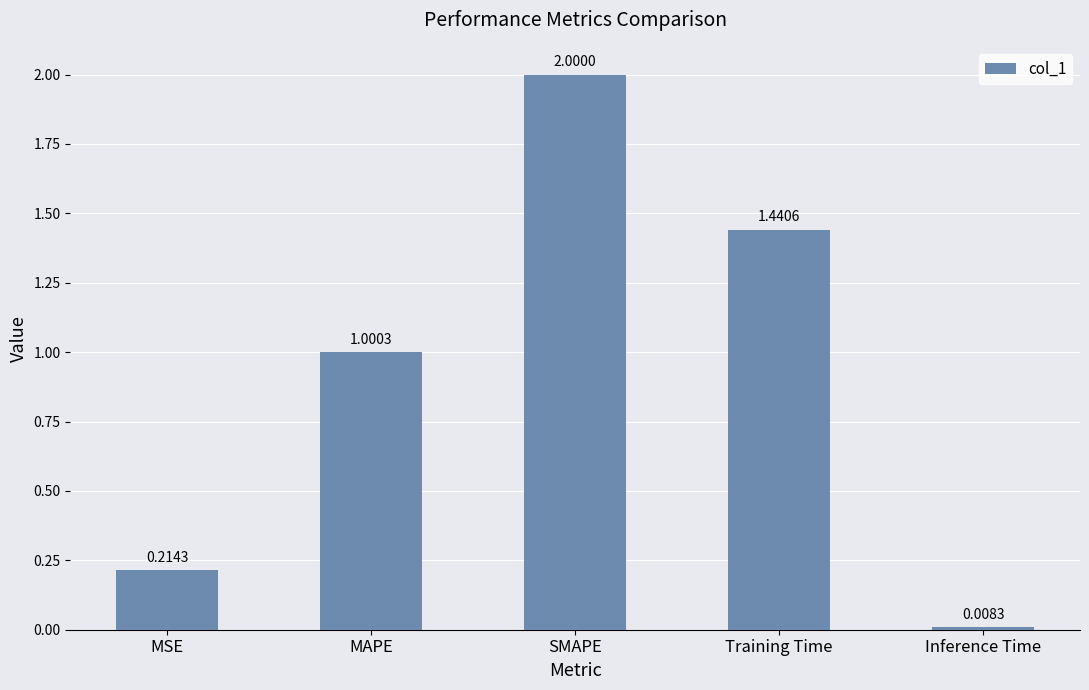

What is the difference between the maximum and second lowest values?

1.8